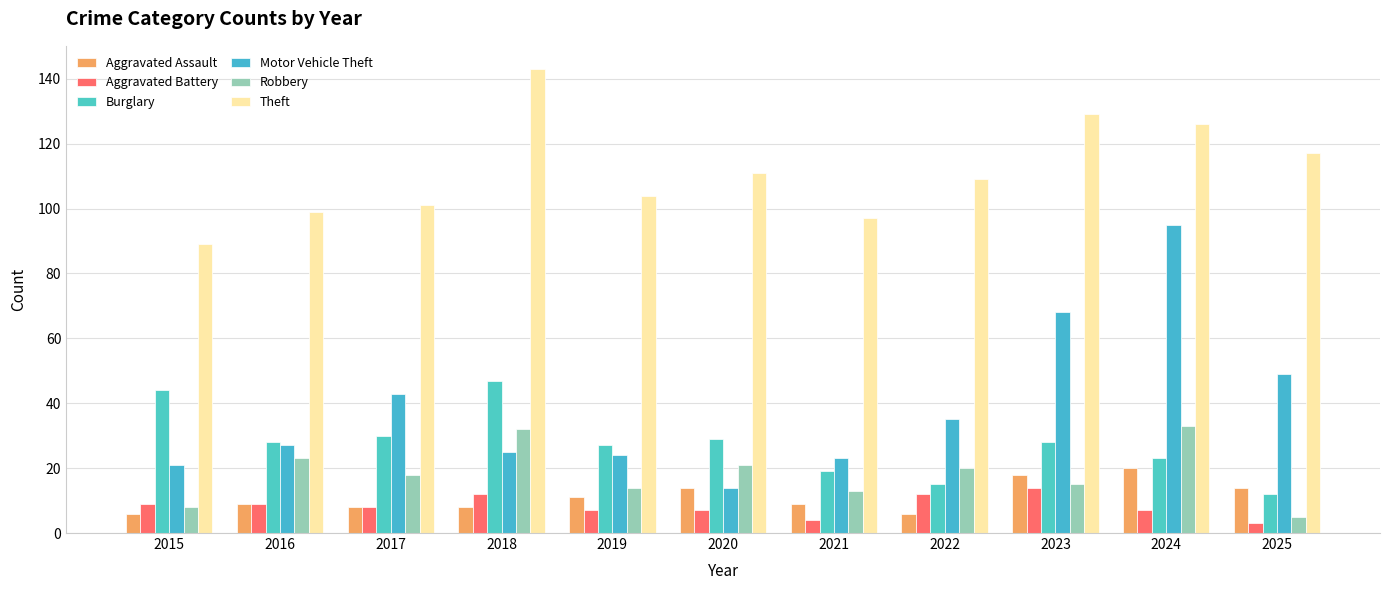

What is the sum of the Burglary values at 2024 and 2021?

42